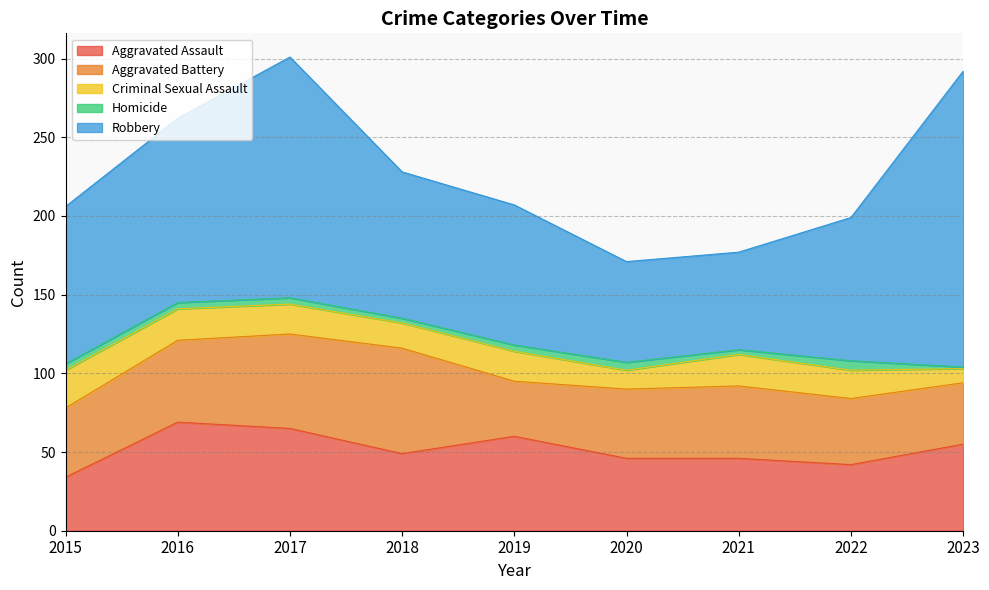

Does the chart have visible grid lines?

Yes